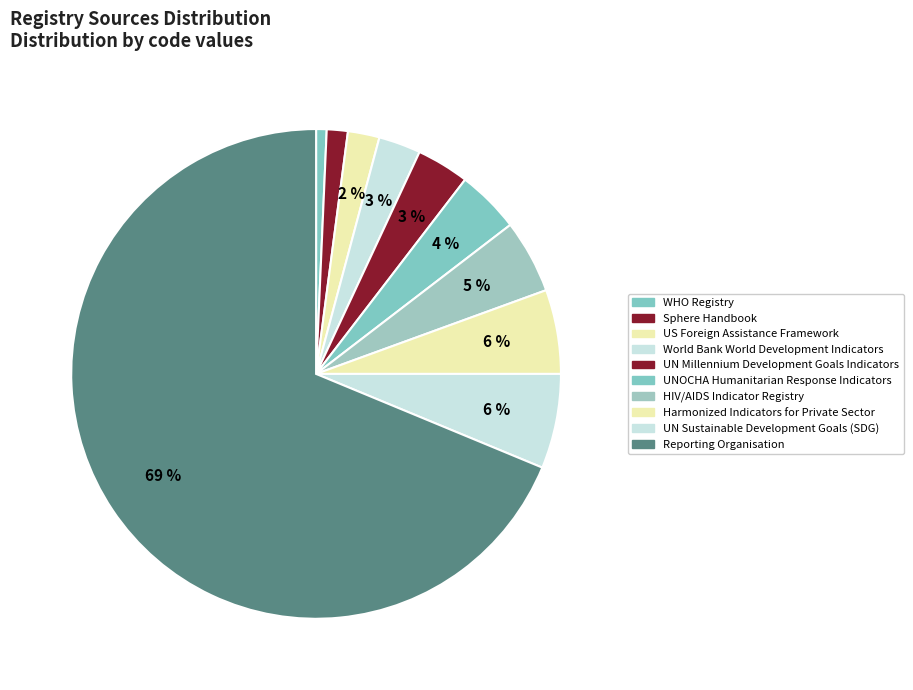

How many segments does this pie chart have?

10